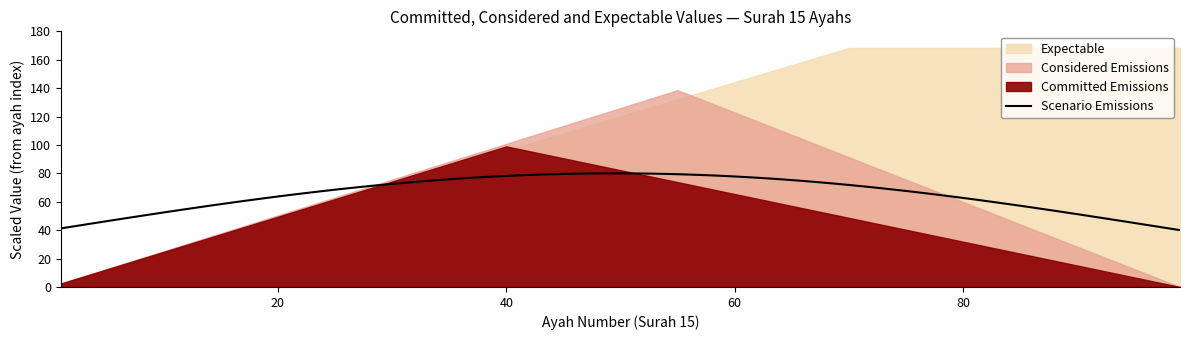

Does the chart have visible grid lines?

No